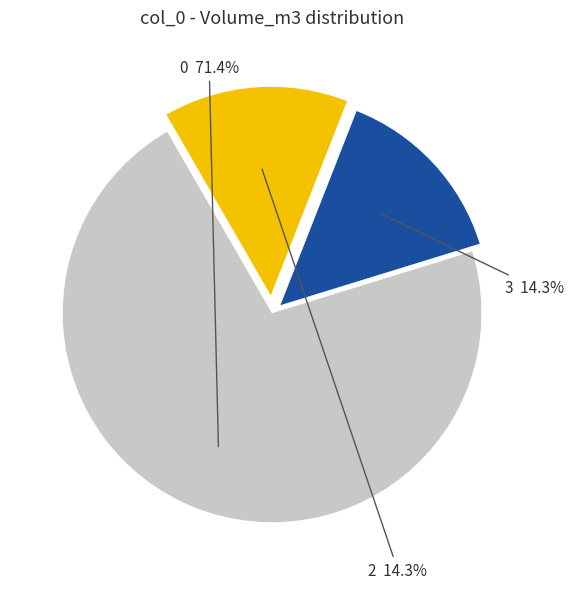

Does any single category account for the majority?

Yes